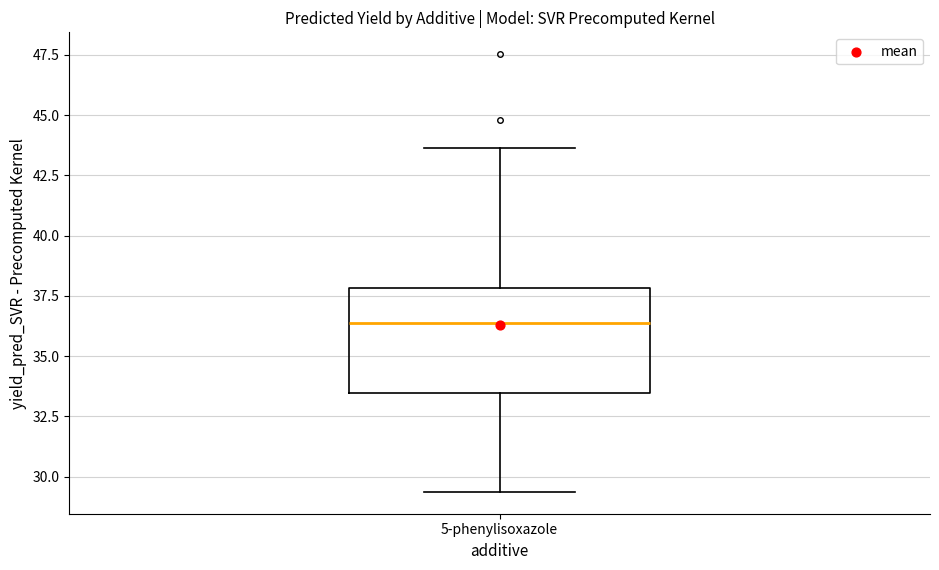

Transcribe this box plot: give where the median line is, the range the box spans, and where the two whiskers end, as read against the y-axis. The values are not printed on the chart, so give them approximately, as read against the axis.

median 36.5, box 33.5 to 38.0, whiskers 29.5 to 43.5